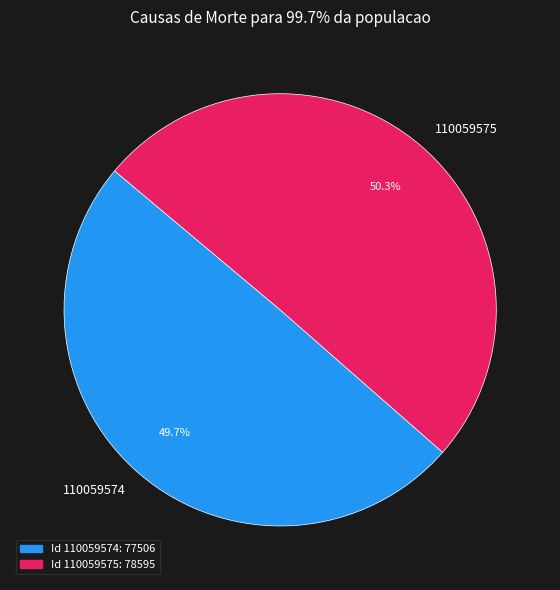

What is the largest slice in the pie chart?

110059575